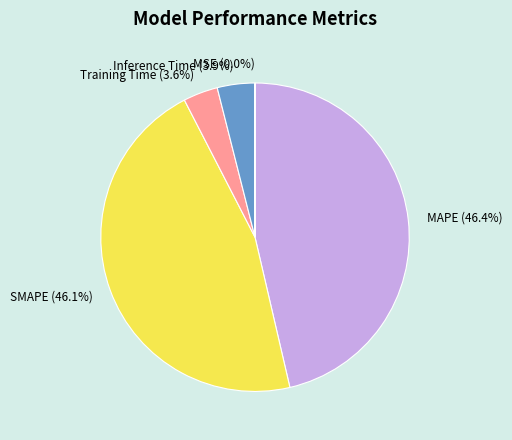

Combined, what portion of the pie is Inference Time and MAPE?

50.3%